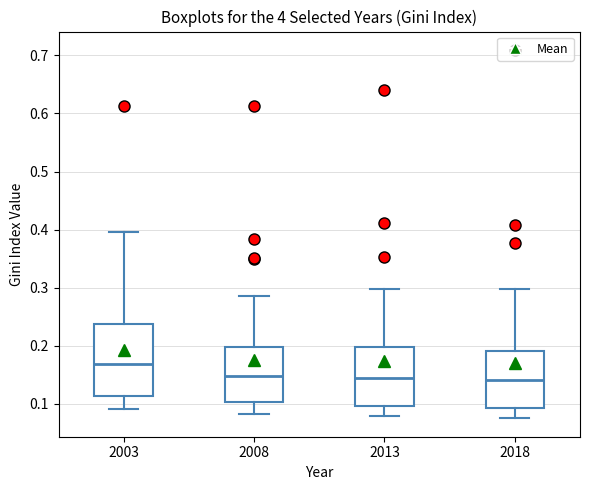

Comparing the boxes themselves (not the whiskers), which one is the tallest?

2003